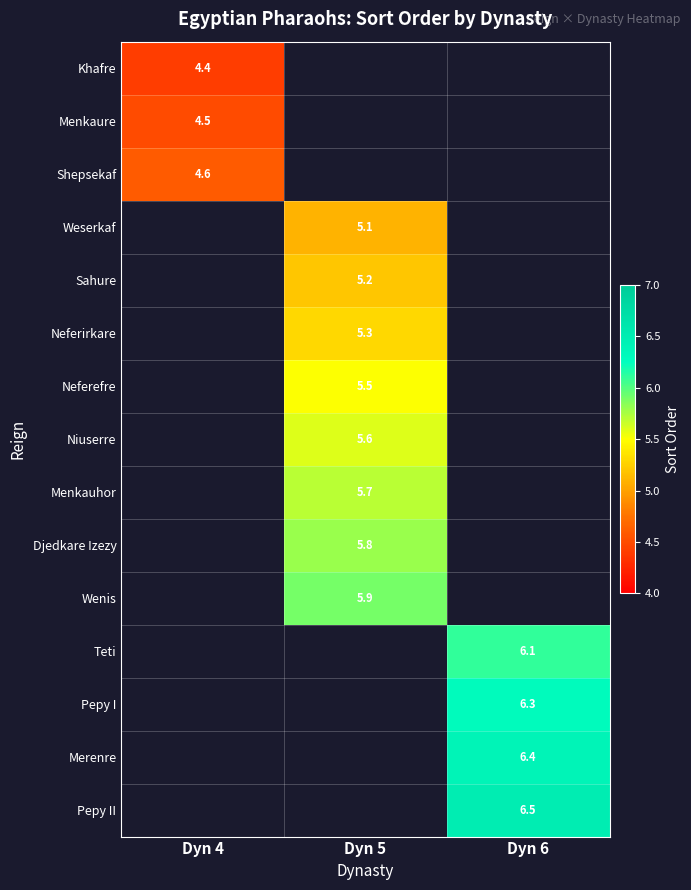

Count the number of categories in the chart.

3